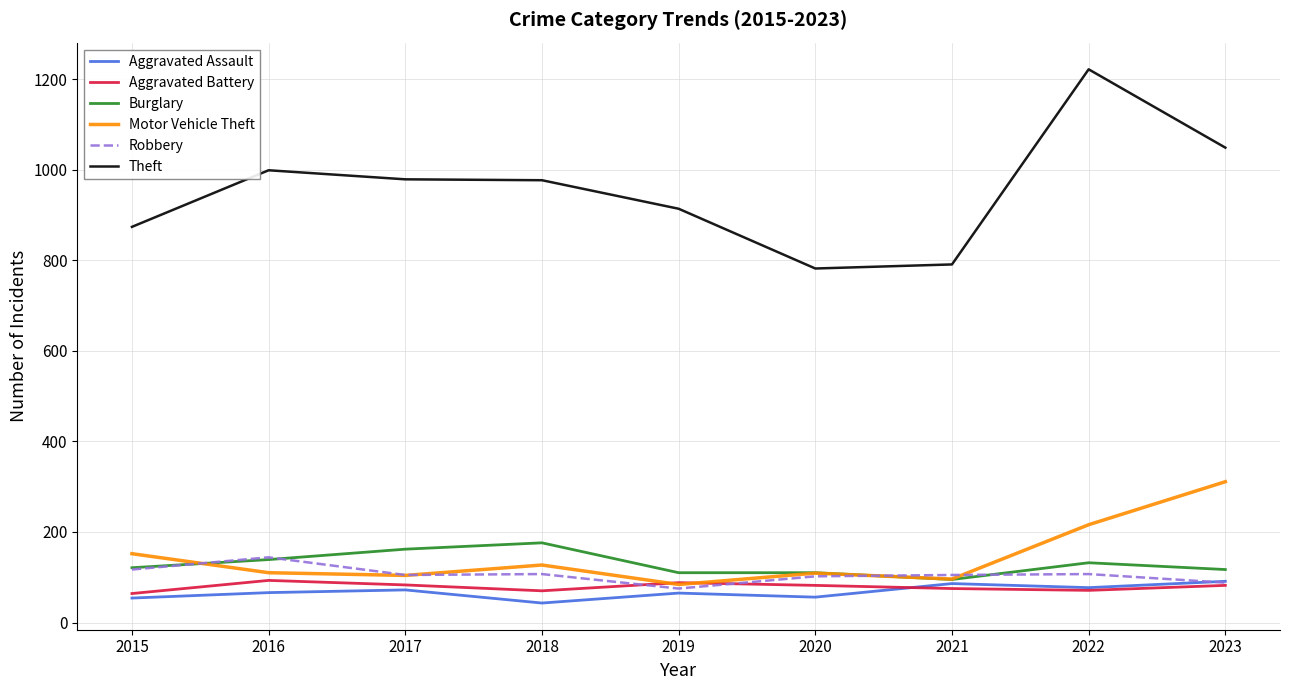

Is it true that Motor Vehicle Theft equals 109 at 2020?

True